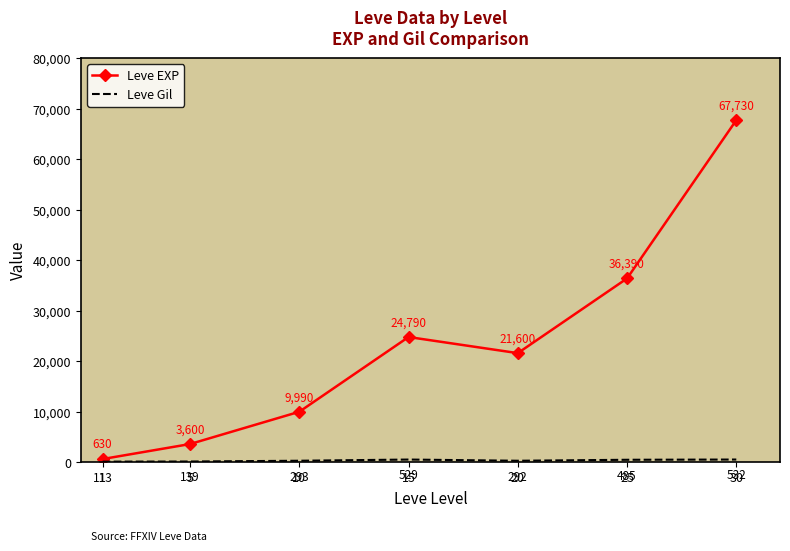

What is the greatest value displayed?

67730